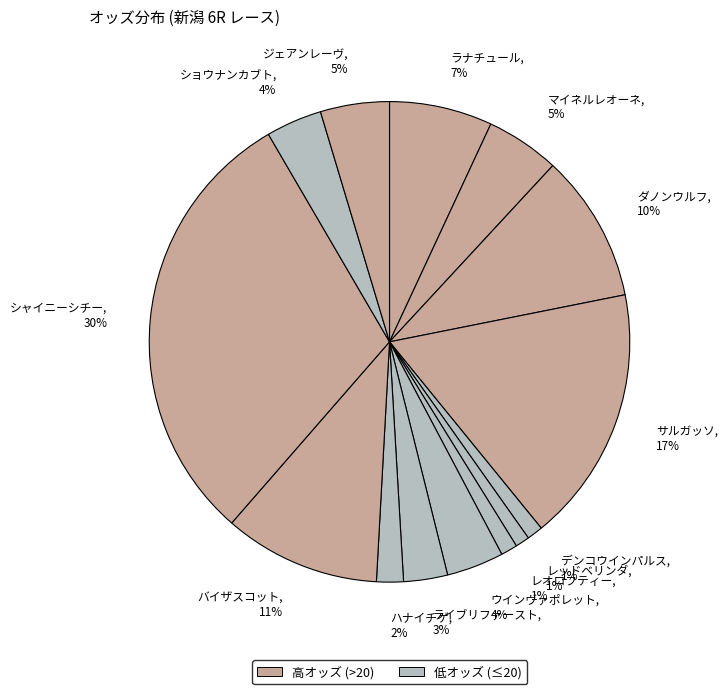

Do ダノンウルフ, 10% and サルガッソ, 17% together represent more than half of the pie?

No